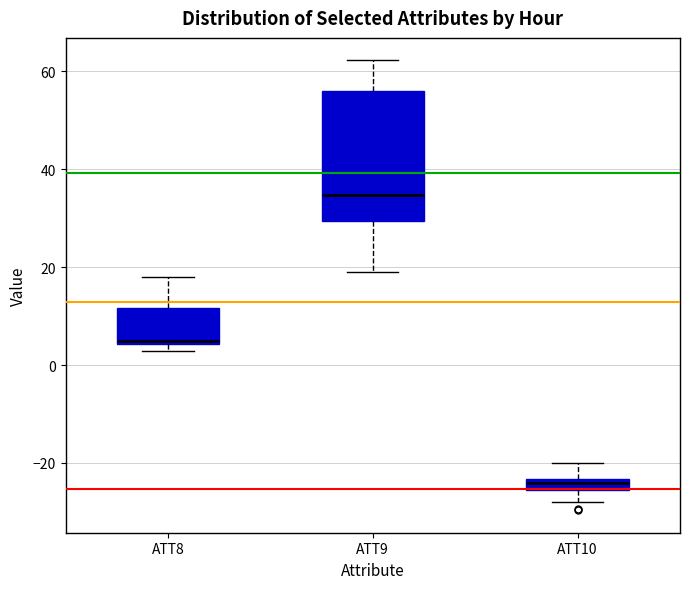

Where does the upper whisker of the box for ATT9 end on the y-axis? The values are not printed on the chart, so give them approximately, as read against the axis.

62